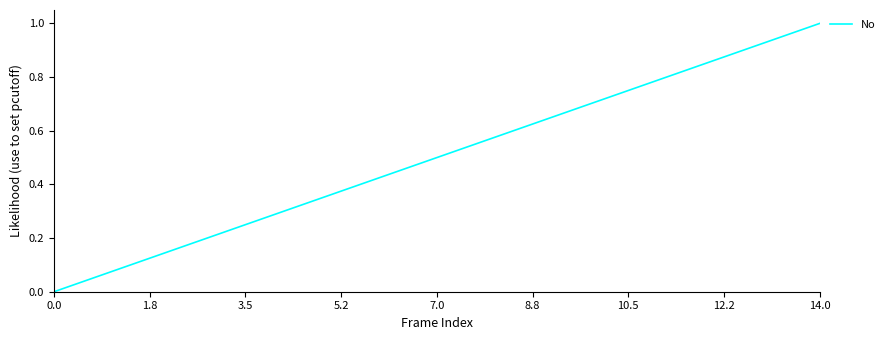

Is this an area chart (filled region under the line)?

No